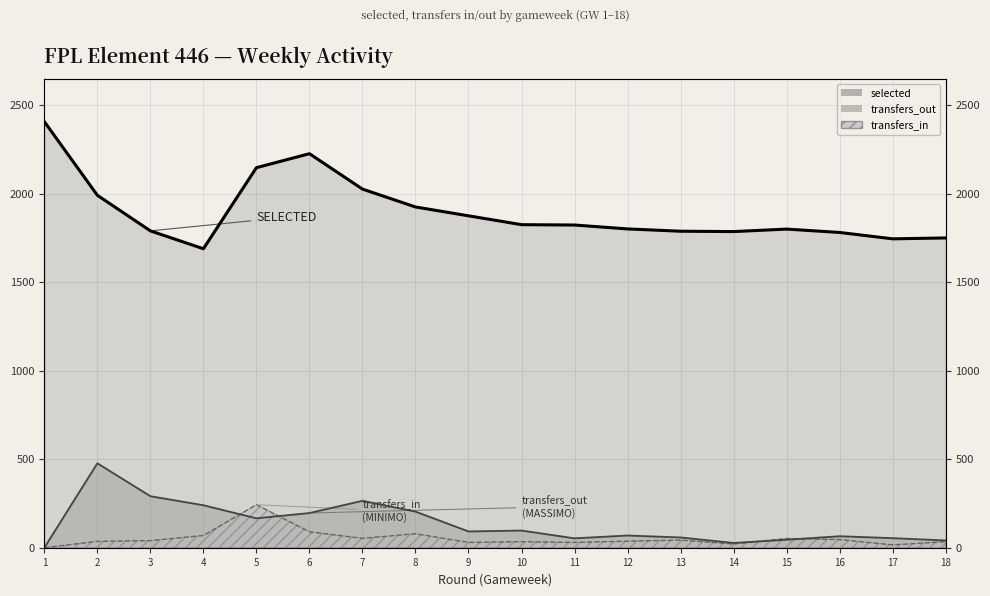

At which label is transfers_out closest to 238?

4